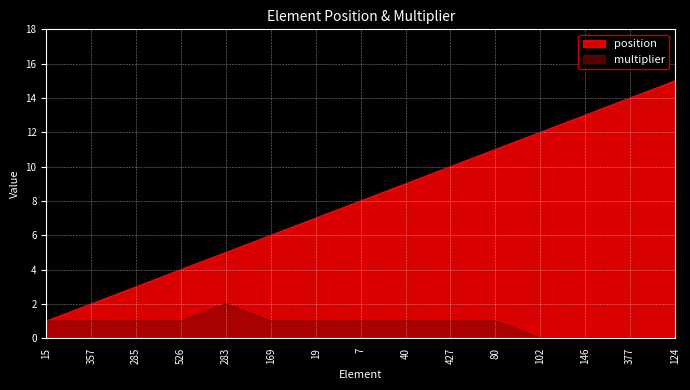

What are all the series names shown in the legend?

position, multiplier